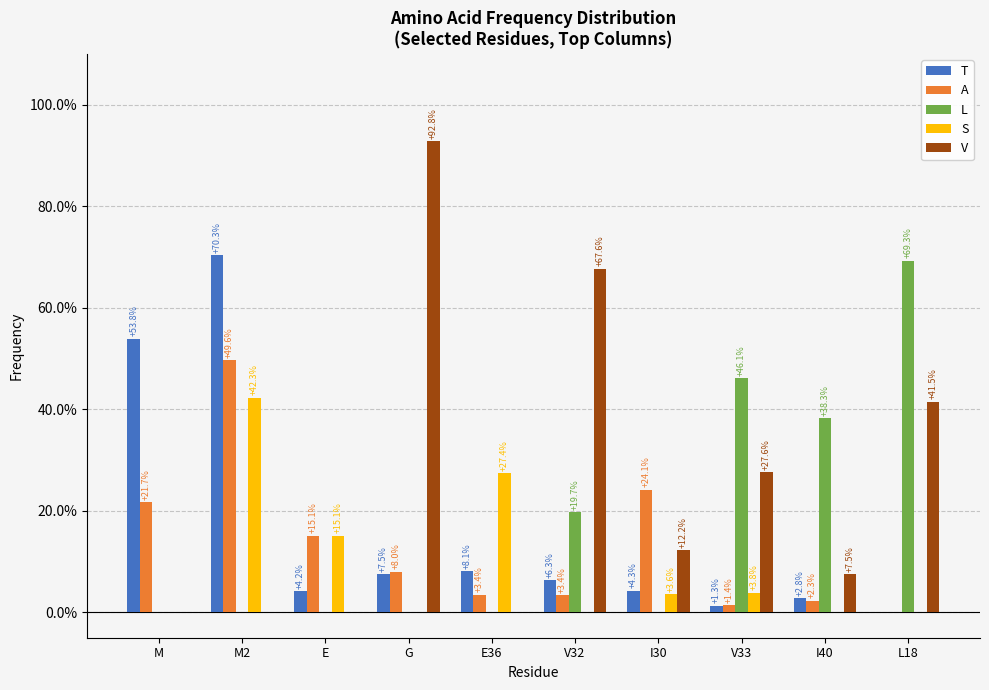

Are the bars grouped side by side (vs. stacked)?

Yes